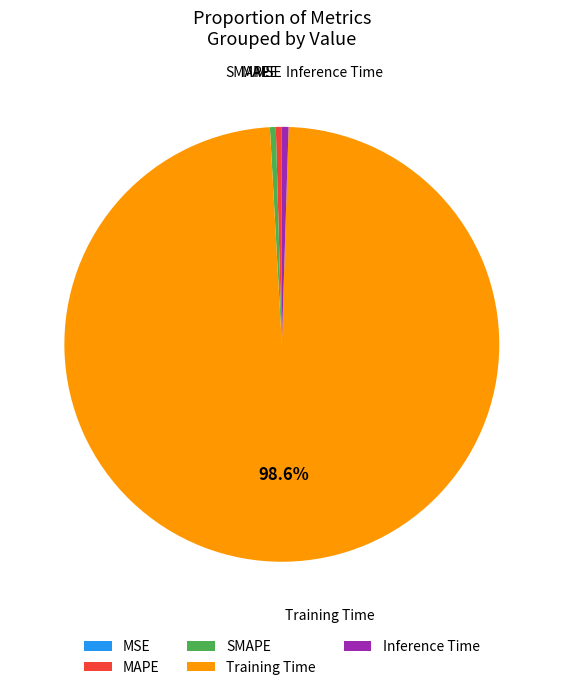

What percentage is the Training Time slice, to the nearest percent?

99%